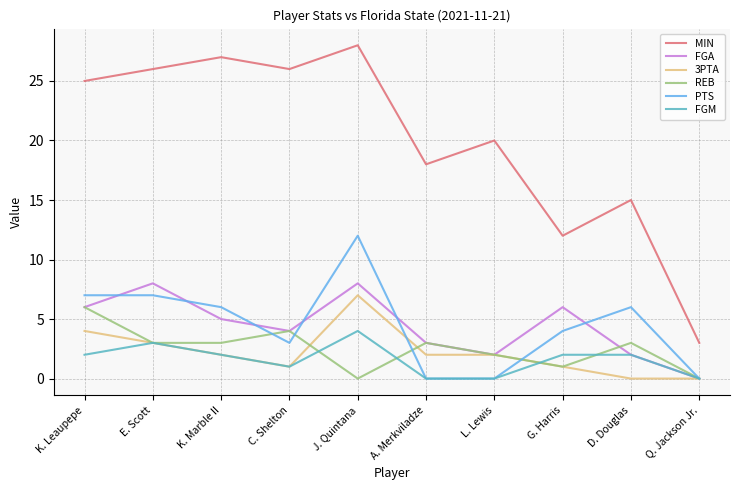

What position from the left is C. Shelton?

4